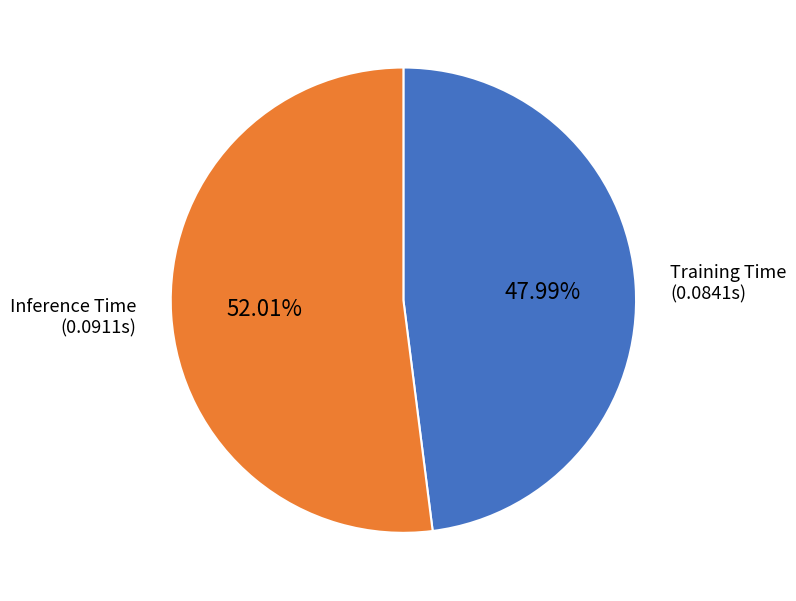

To the nearest percent, what is the average slice percentage?

50%